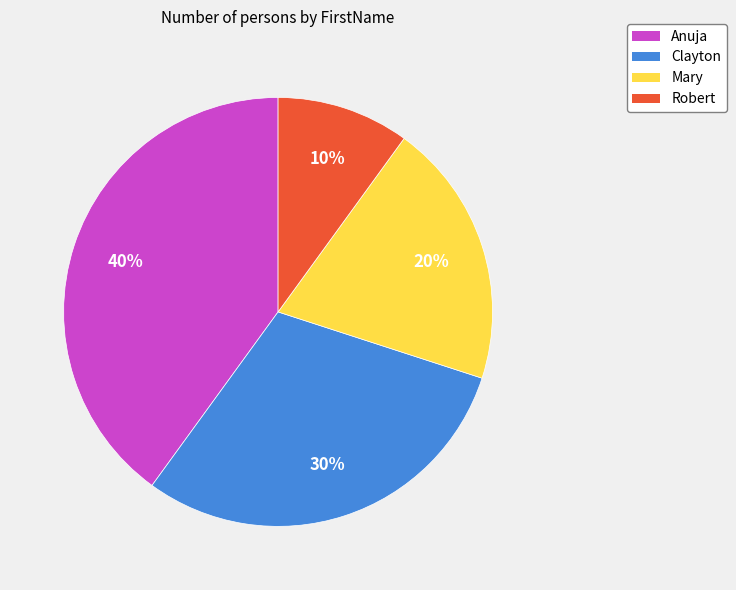

Which category has the smallest portion of the pie?

Robert